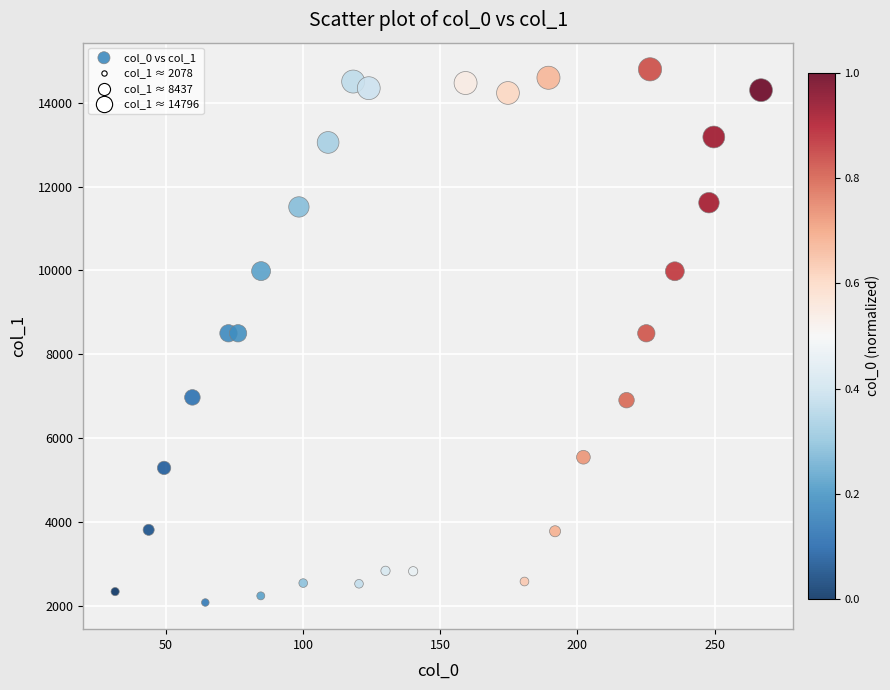

What is the range of Y values (max minus min)?

12718.0